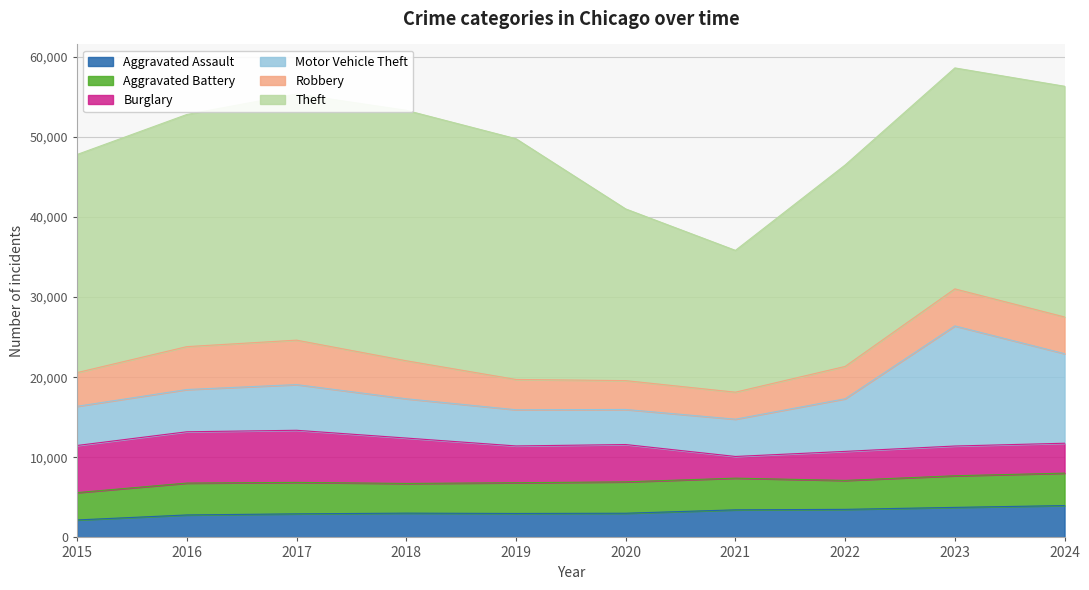

Which series ends up on top after the final intersection of Robbery and Aggravated Assault?

Robbery